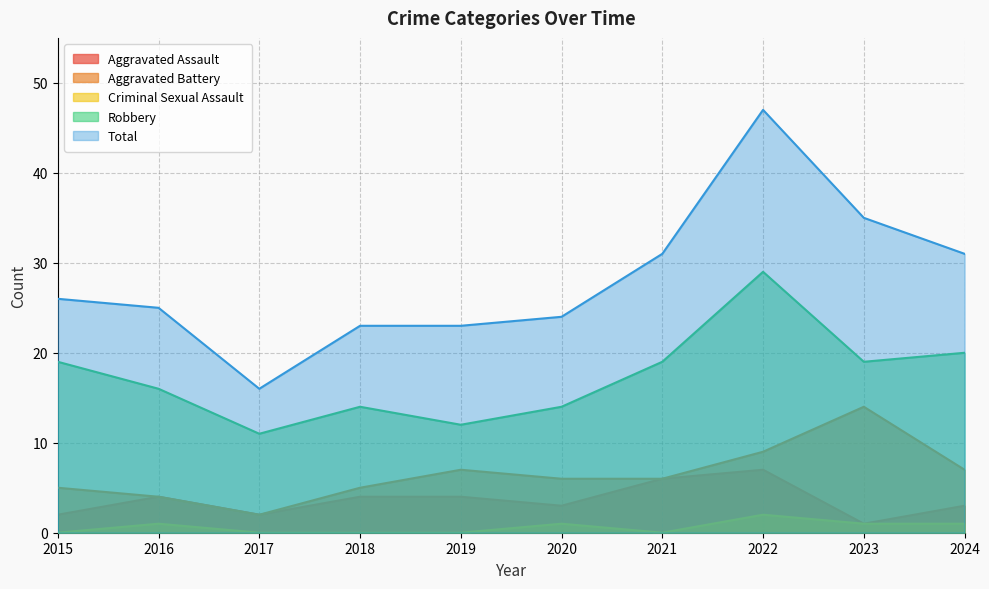

True or false: Aggravated Battery and Aggravated Assault cross at least once.

False